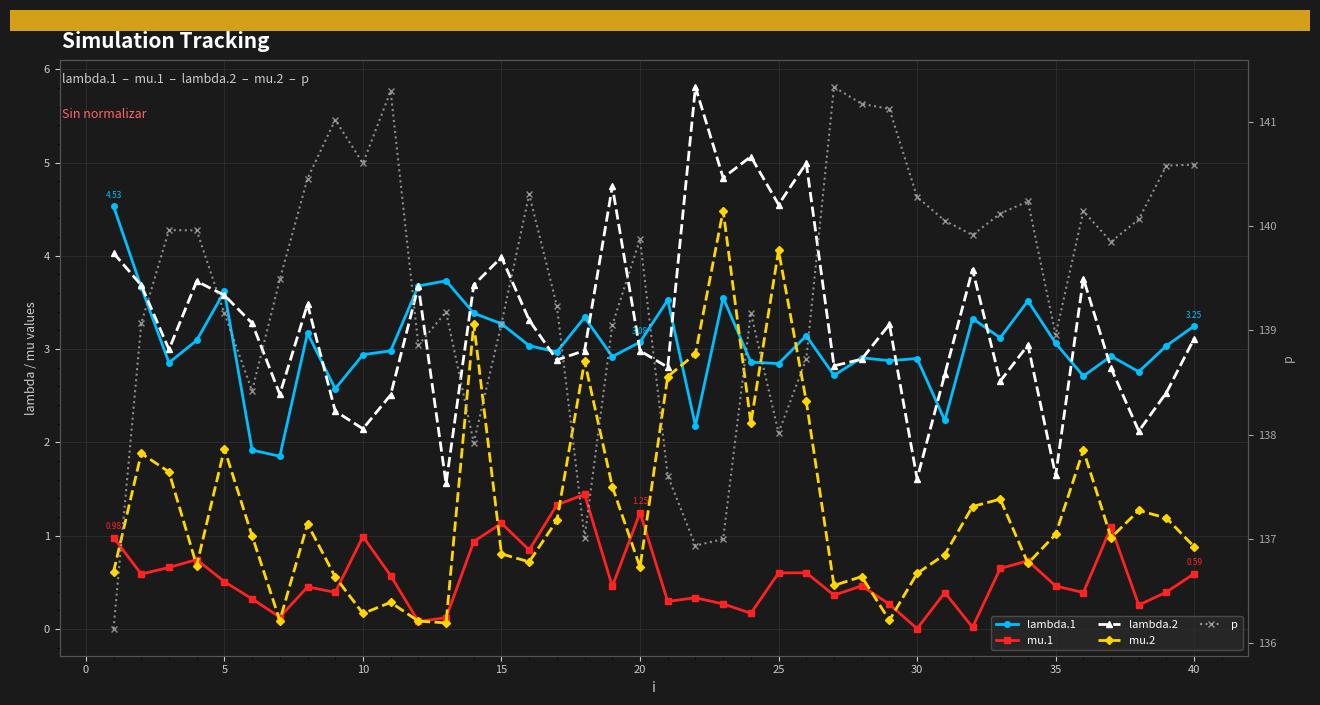

True or false: p and lambda.1 cross at least once.

False